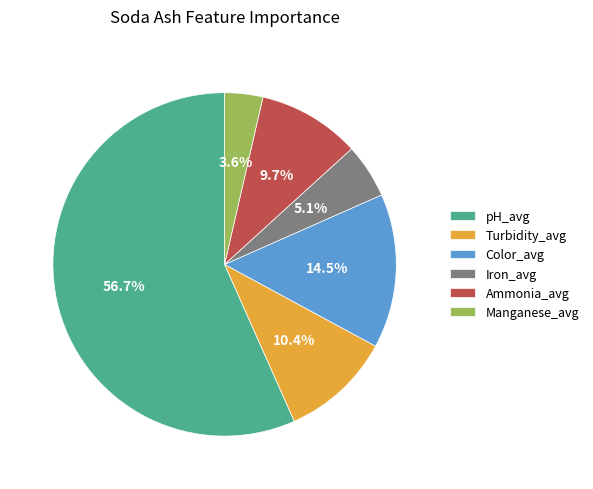

How much of the chart is everything except Iron_avg?

94.9%